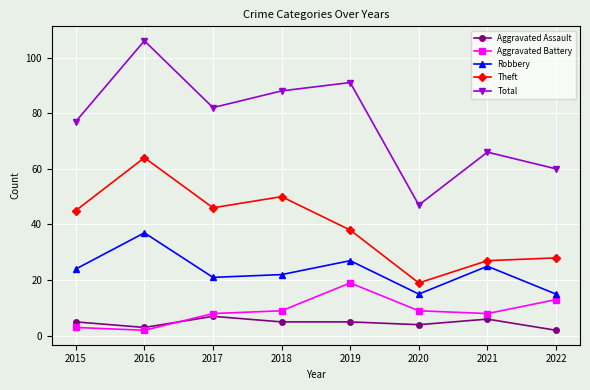

The value of Theft at 2016 is 64. True or false?

True